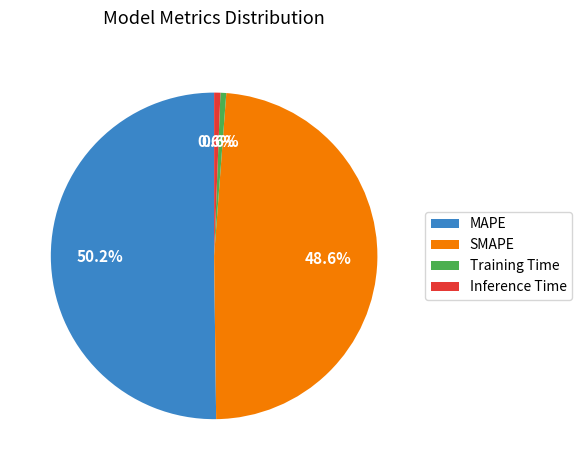

Which category has the biggest portion of the pie?

MAPE